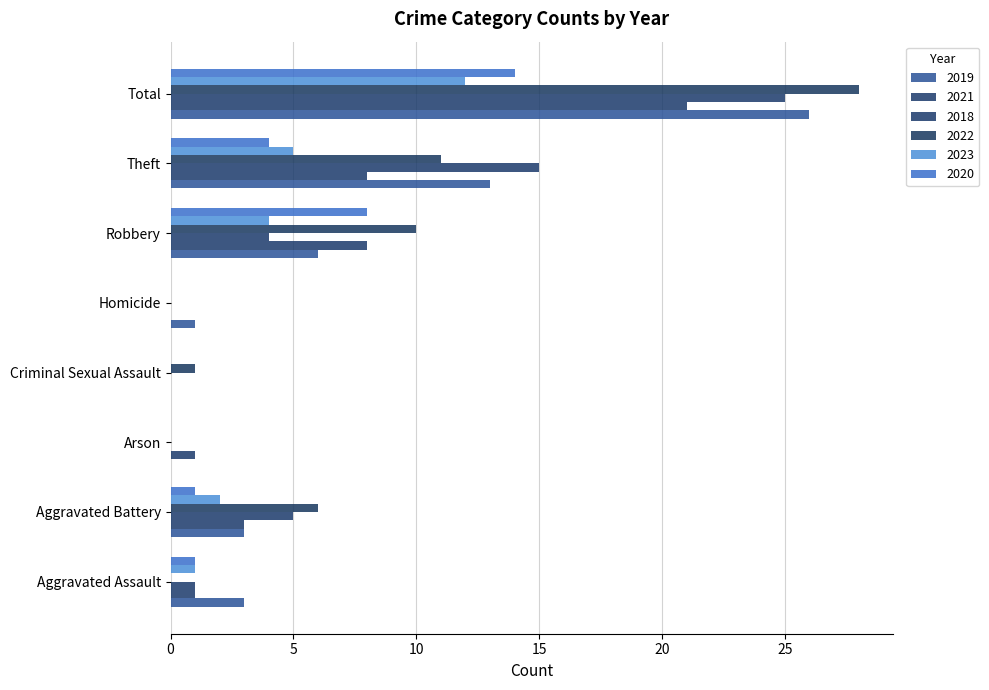

Reading left to right, transcribe all the data shown in this chart.

2019: 3	3	0	0	1	6	13	26
2021: 1	3	1	0	0	8	8	21
2018: 1	5	0	0	0	4	15	25
2022: 0	6	0	1	0	10	11	28
2023: 1	2	0	0	0	4	5	12
2020: 1	1	0	0	0	8	4	14